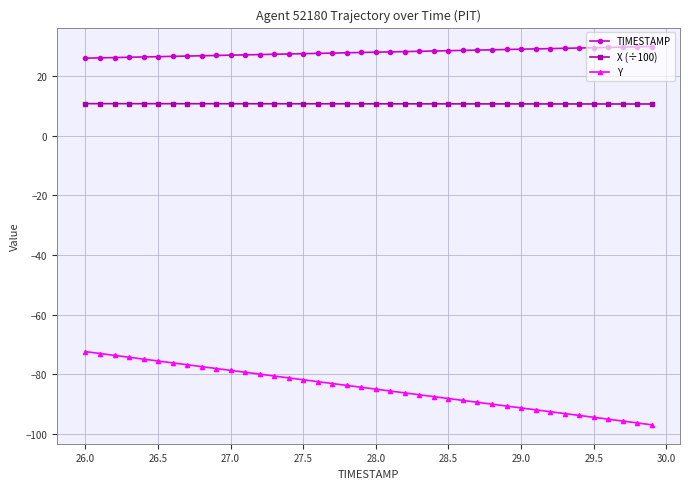

Which series has the largest total across all categories?

TIMESTAMP